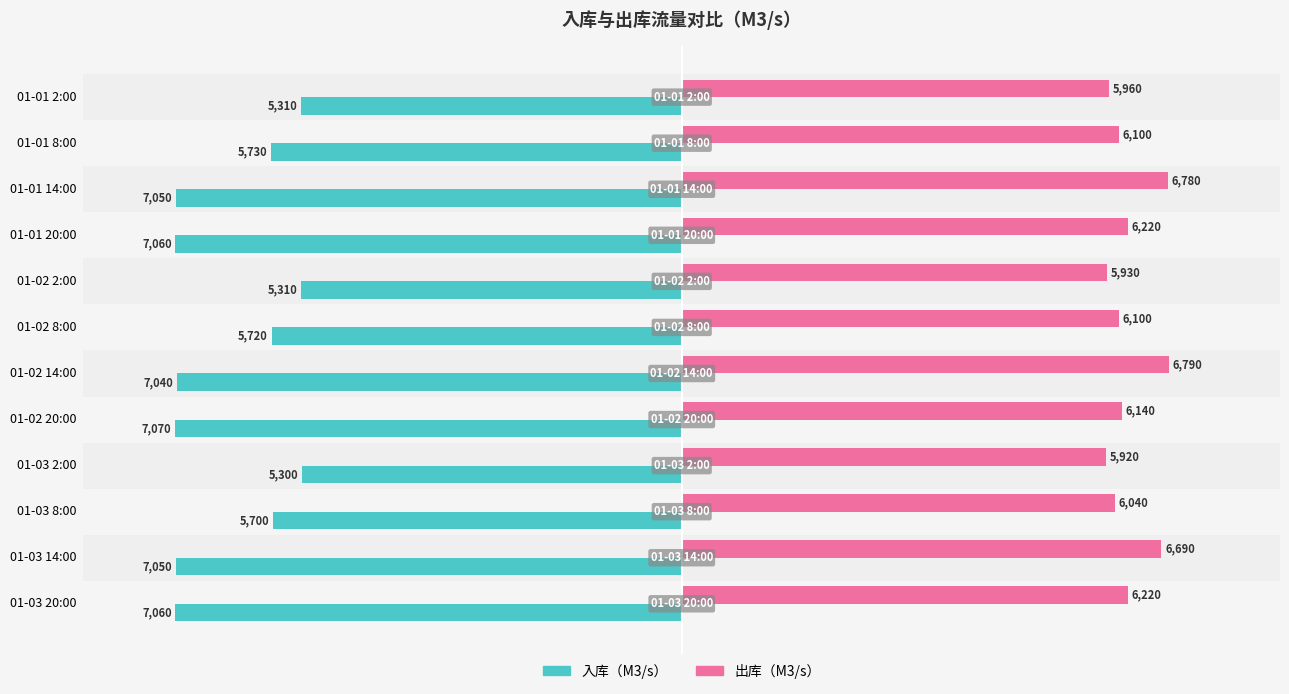

How many distinct data groups are displayed?

2